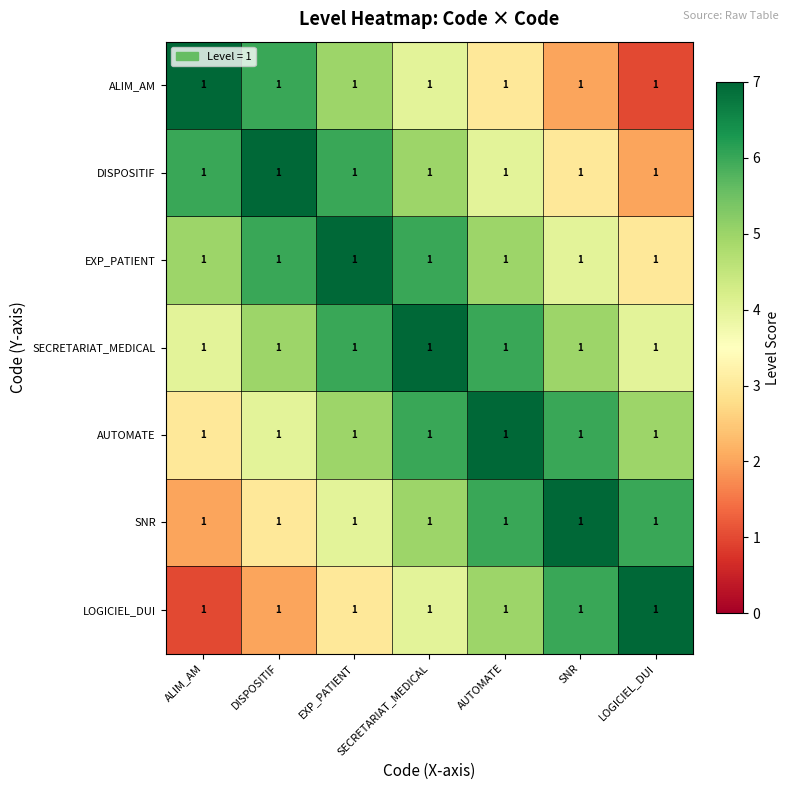

Rank the series by their maximum value, from lowest to highest.

ALIM_AM, DISPOSITIF, EXP_PATIENT, SECRETARIAT_MEDICAL, AUTOMATE, SNR, LOGICIEL_DUI